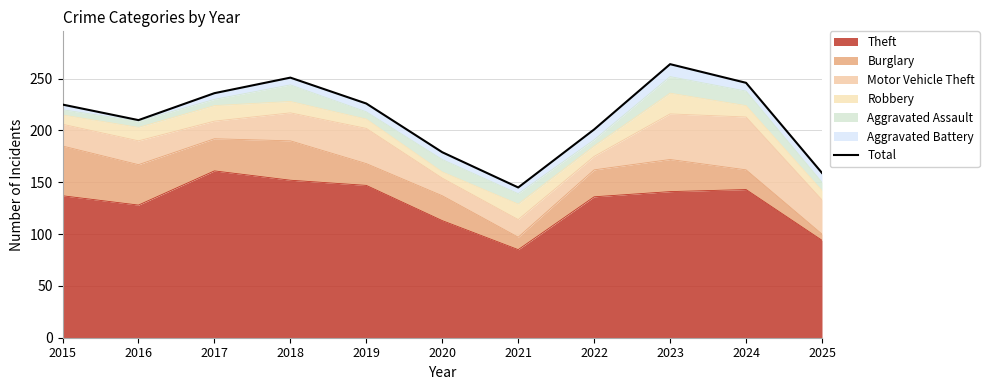

Between 2016 and 2019, which is larger?

2019